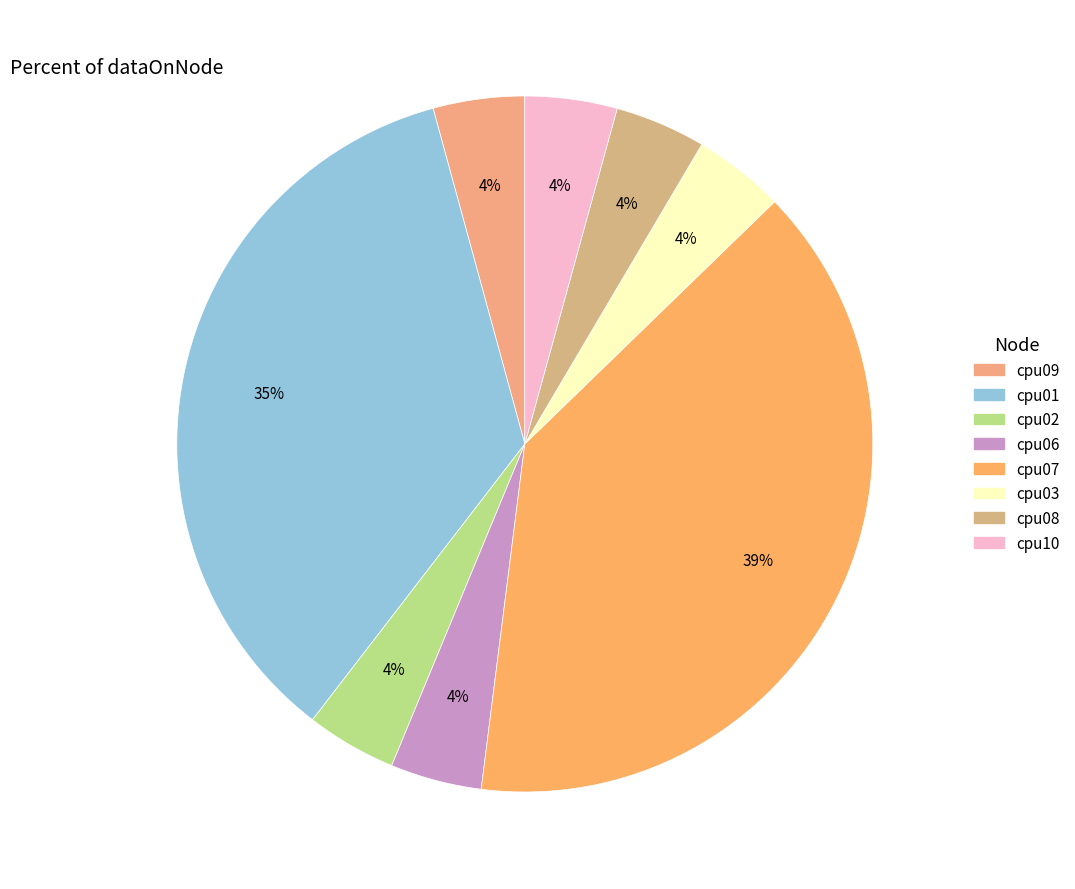

How many slices are in this pie chart?

8